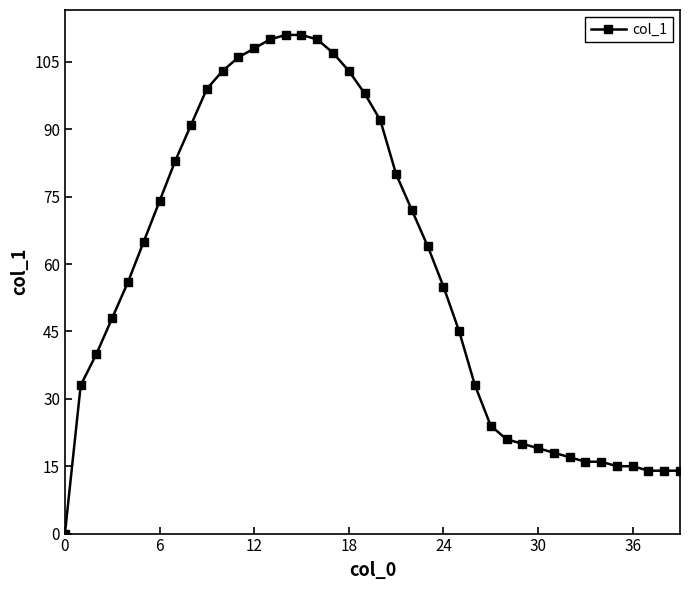

What is the value of the 9th point from the left?

91